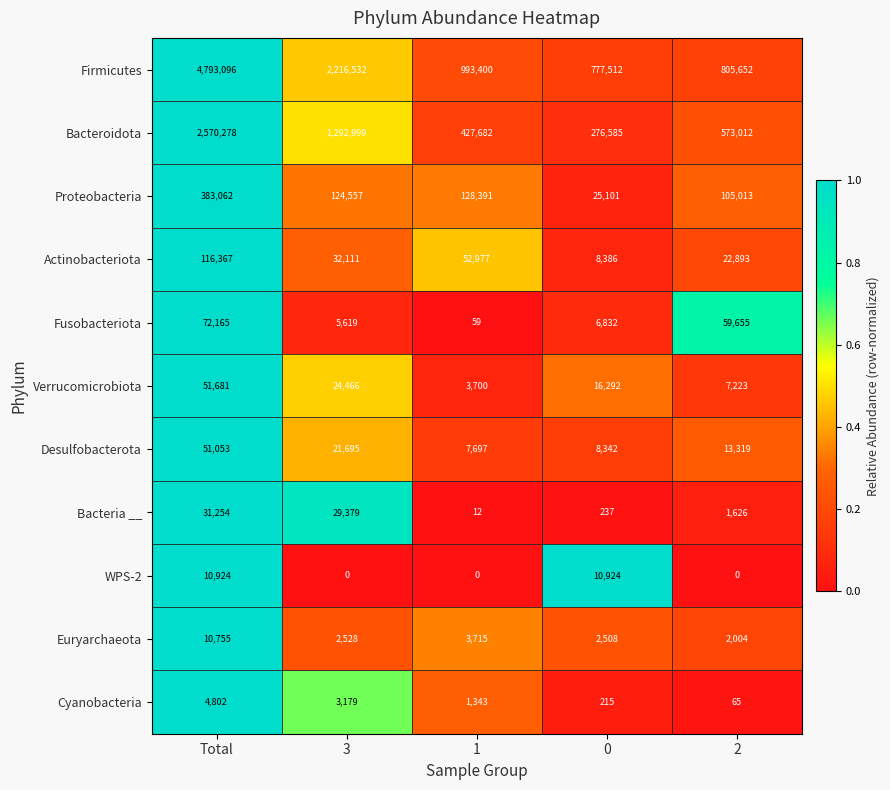

Which category has the highest value in the Bacteria __ series?

Total